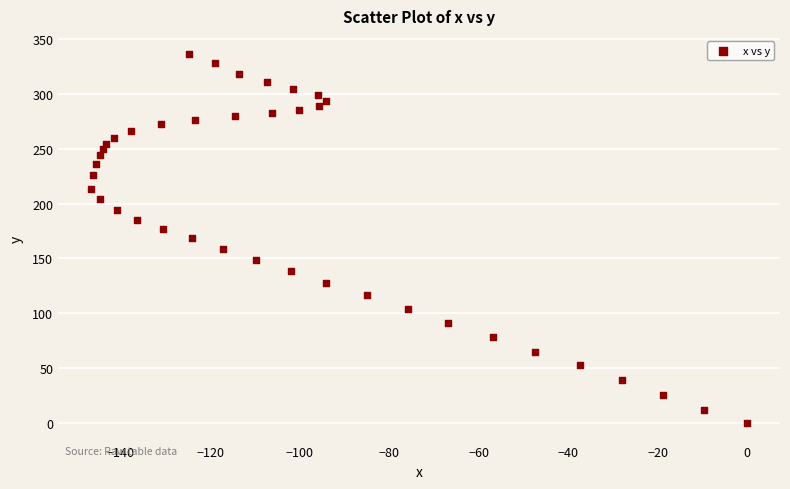

What is the range of Y values (max minus min)?

335.9